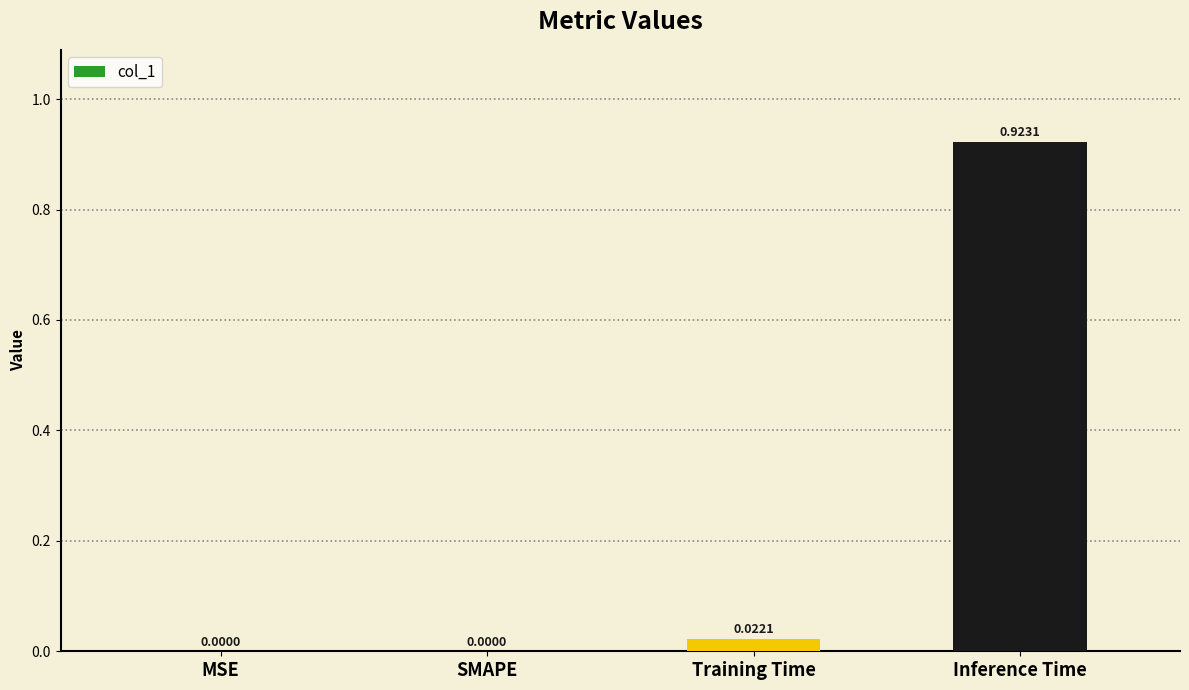

At which category does the chart reach its peak across all series?

Inference Time